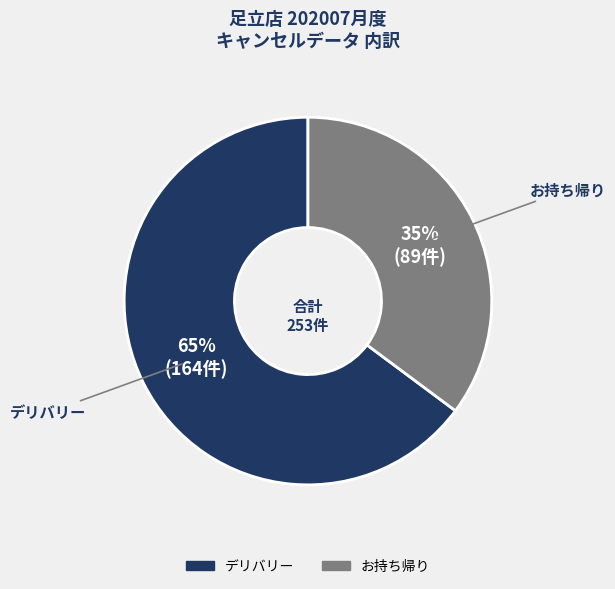

Is it true that お持ち帰り is 35% of the pie?

True